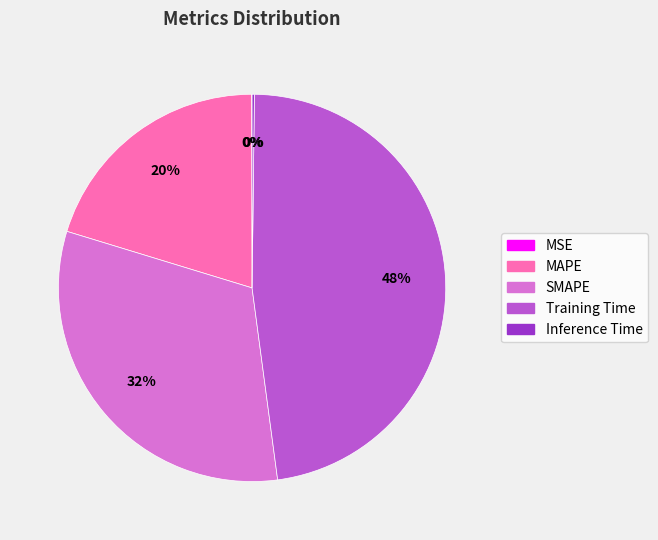

Which category has the biggest portion of the pie?

Training Time